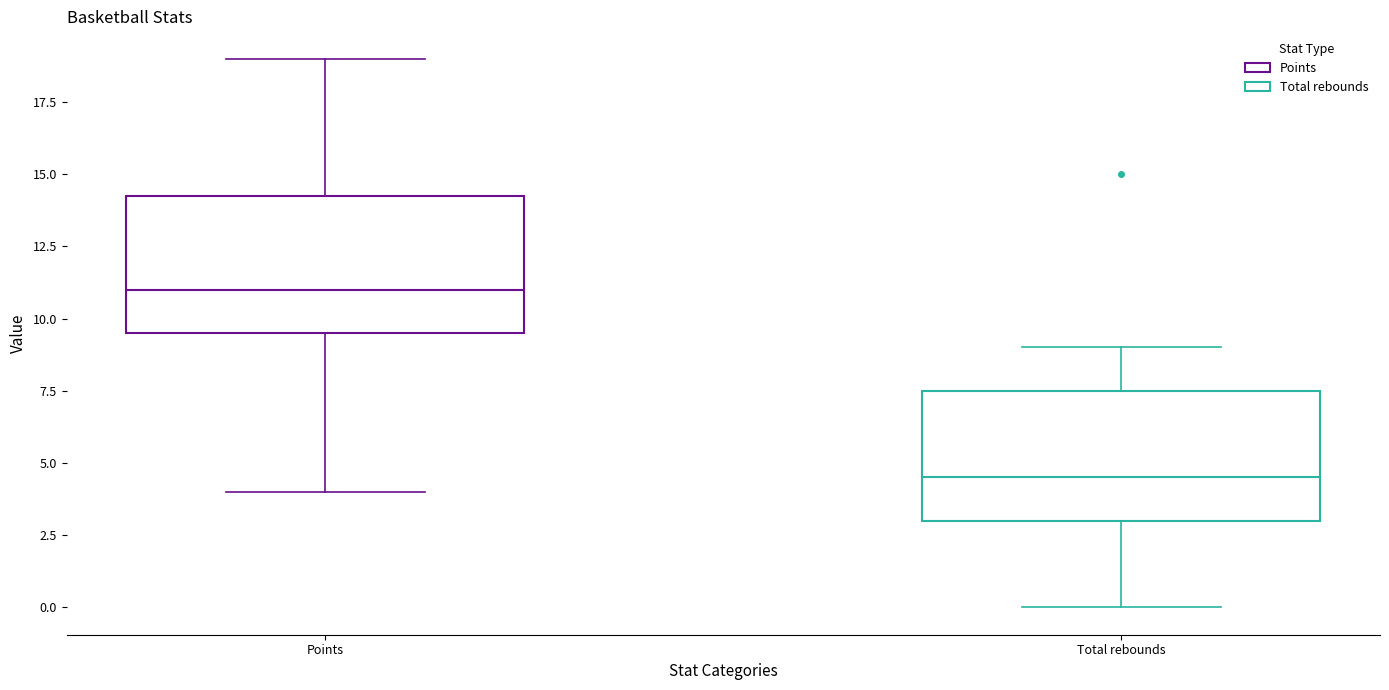

Where is the lower edge of the box for Total rebounds on the y-axis? The values are not printed on the chart, so give them approximately, as read against the axis.

3.0